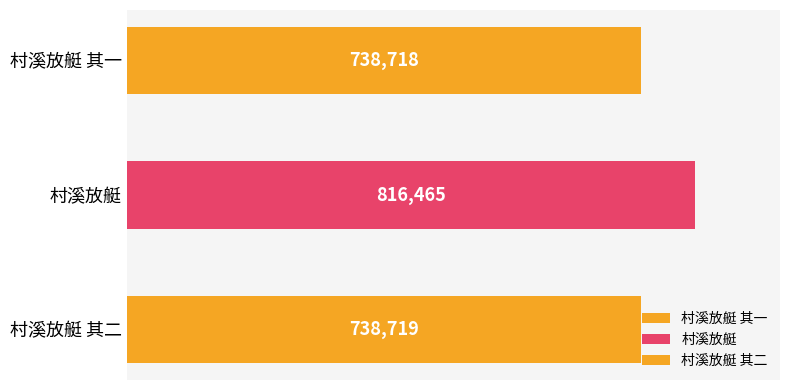

What is the change in value from 村溪放艇 to 村溪放艇 其二?

-77746